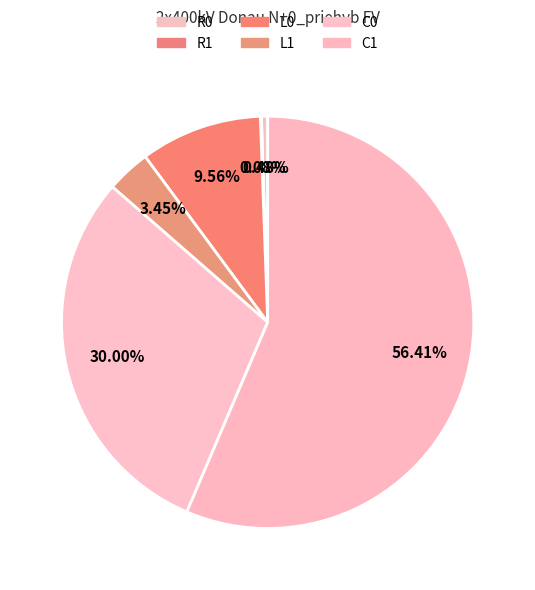

Is it true that R1 is 0% of the pie?

True